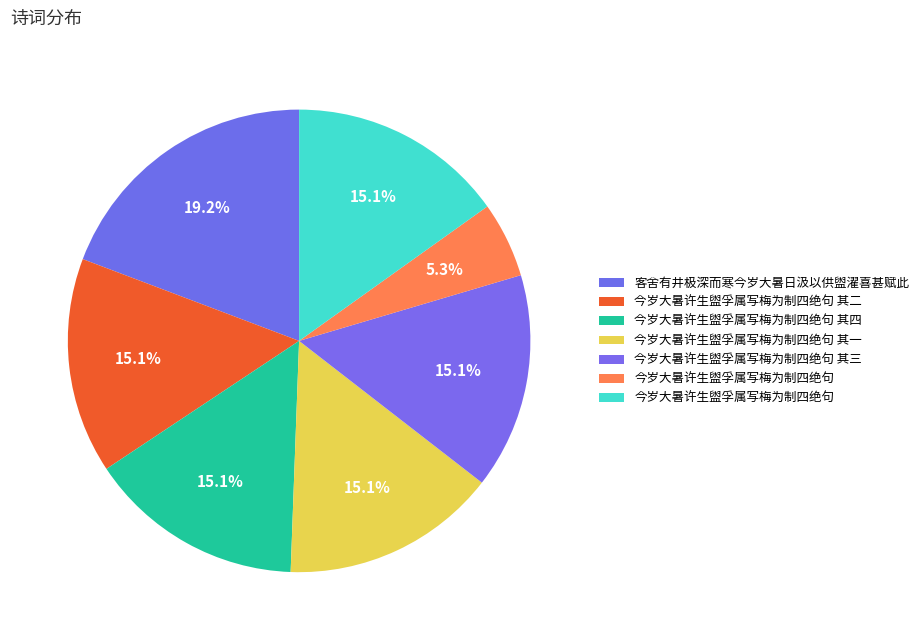

What is the largest slice in the pie chart?

客舍有井极深而寒今岁大暑日汲以供盥濯喜甚赋此